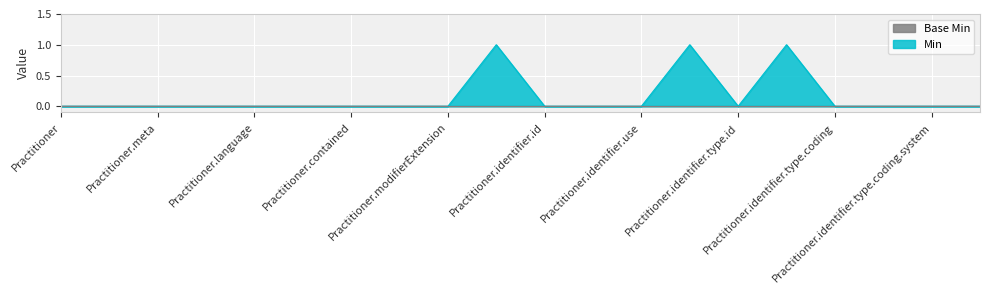

Count the values in the range 0 to 1.

20